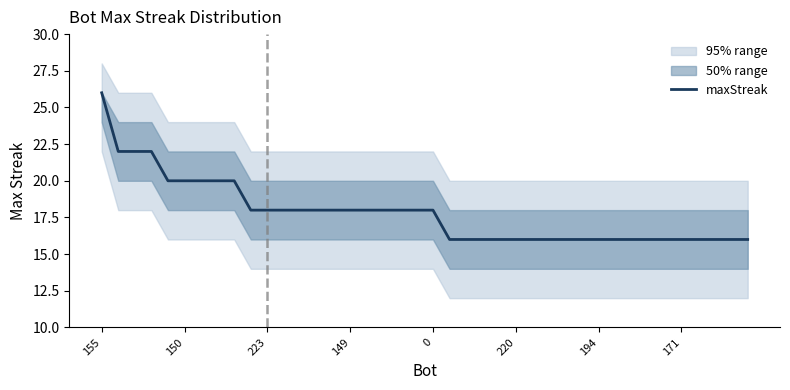

What is the value of the 28th point from the left?

16